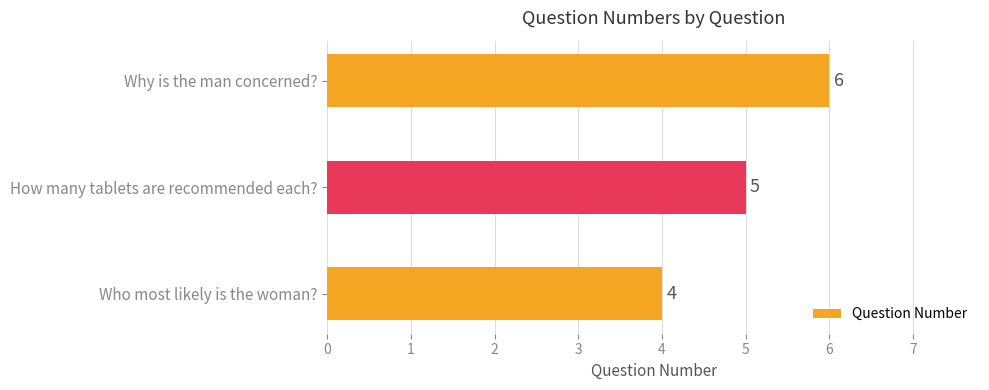

What is the change in value from Who most likely is the woman? to How many tablets are recommended each??

+1